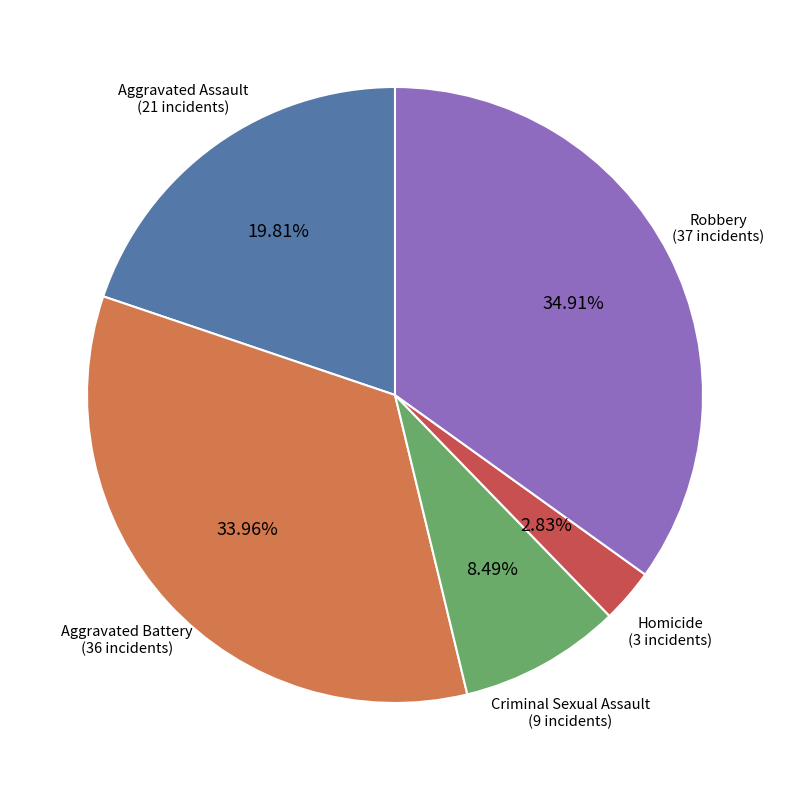

Is there a majority slice in this chart?

No